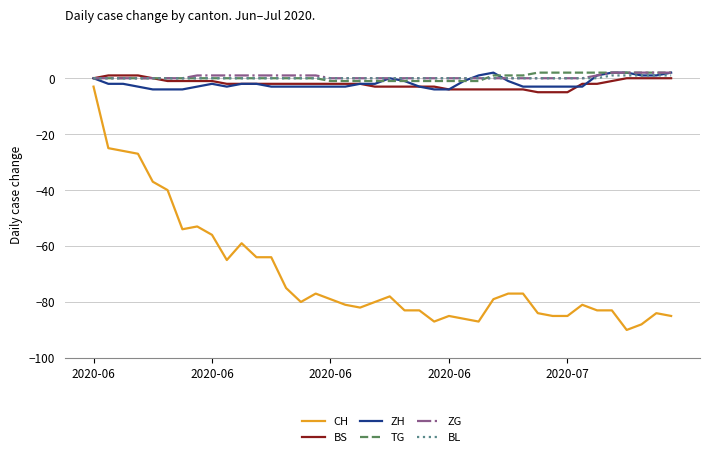

What are all the series names shown in the legend?

CH, BS, ZH, TG, ZG, BL